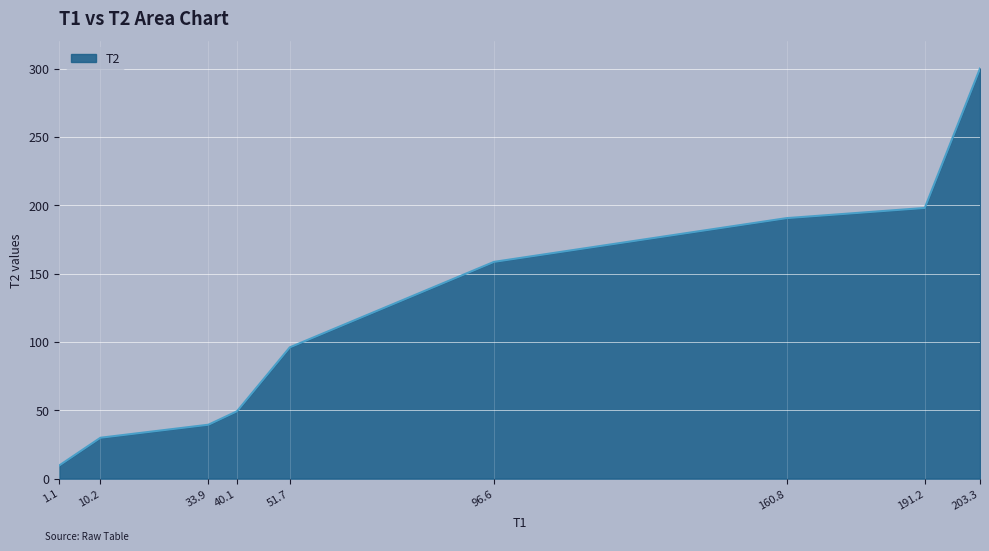

The chart shows a value of 29.9 at 10.2. True or false?

True